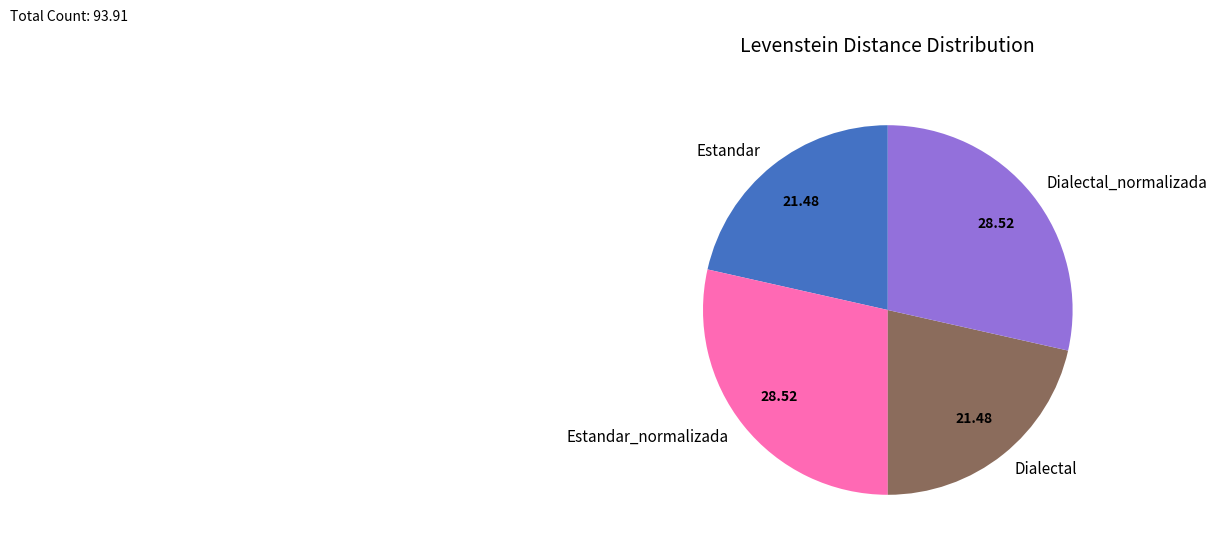

Which has a higher value, Estandar_normalizada or Dialectal?

Estandar_normalizada